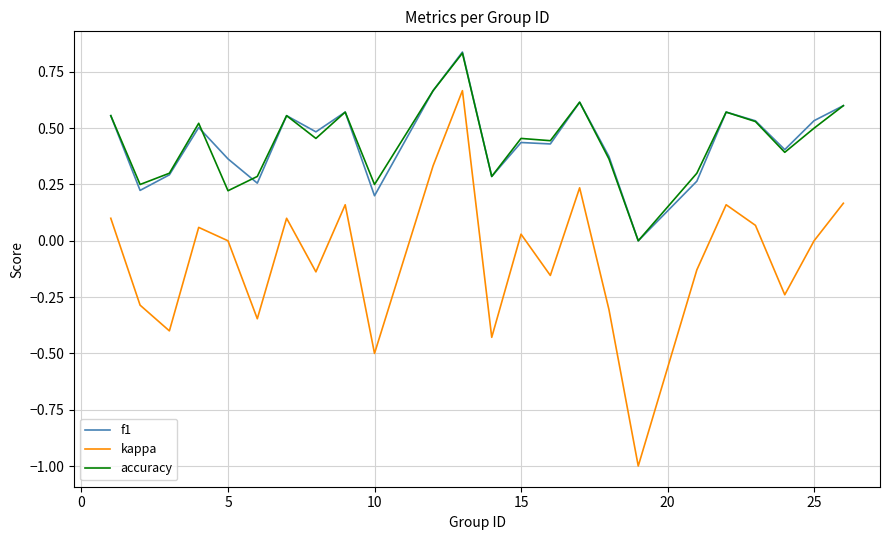

Which series has the widest spread of values?

kappa